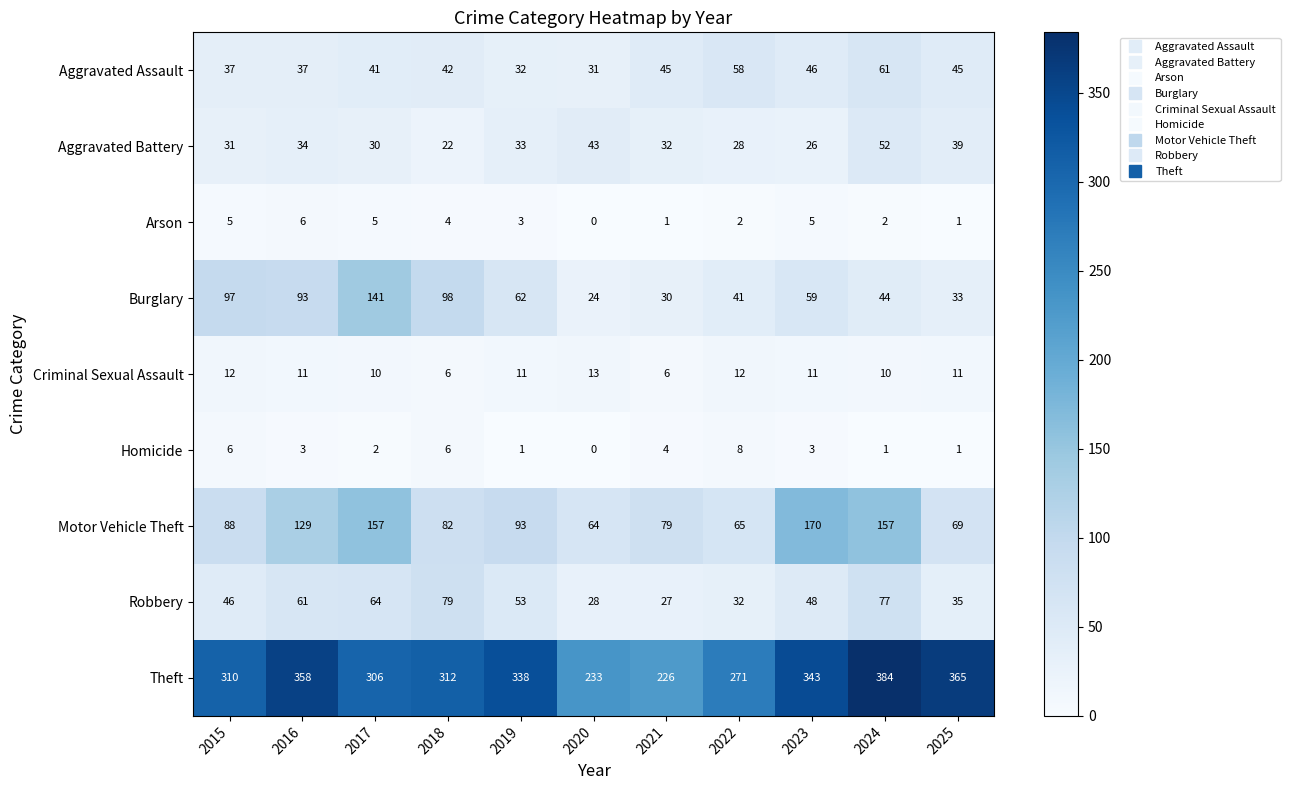

Which series has the widest spread of values?

Theft